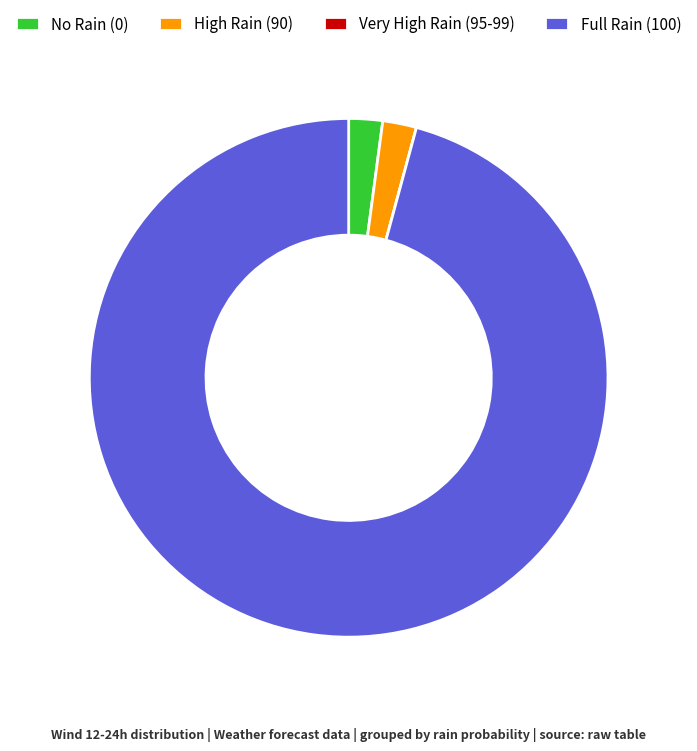

Which slice is the largest?

Full Rain (100)